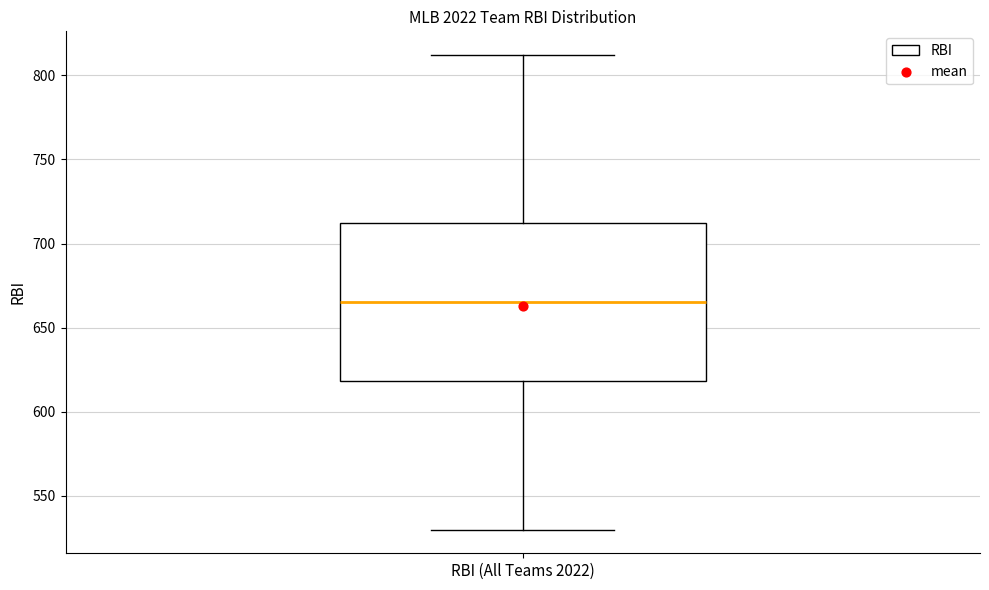

Read this box plot against the y-axis: the position of the median line, the range covered by the box, and the ends of both whiskers. The values are not printed on the chart, so give them approximately, as read against the axis.

median 665, box 620 to 710, whiskers 530 to 810